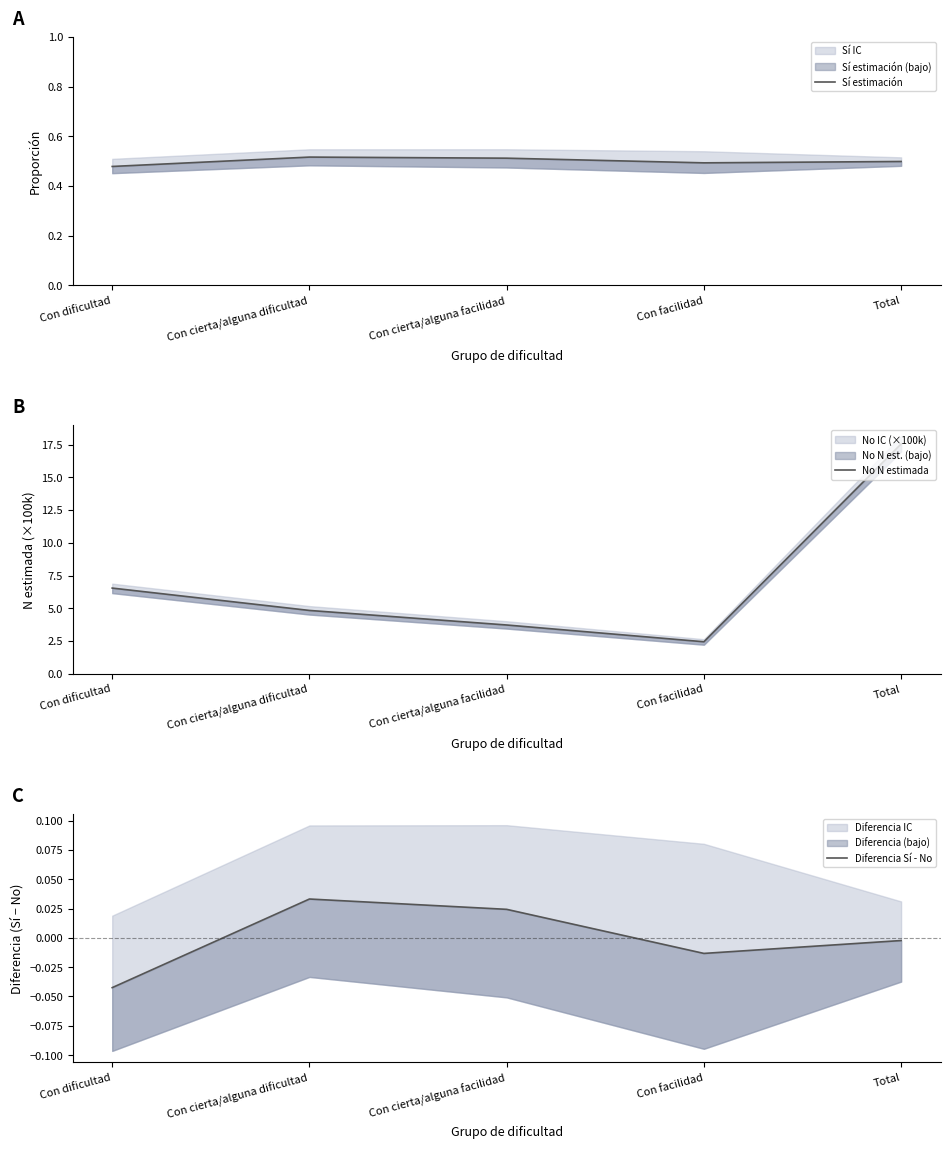

At which category does Diferencia Sí - No reach its first local valley?

Con facilidad